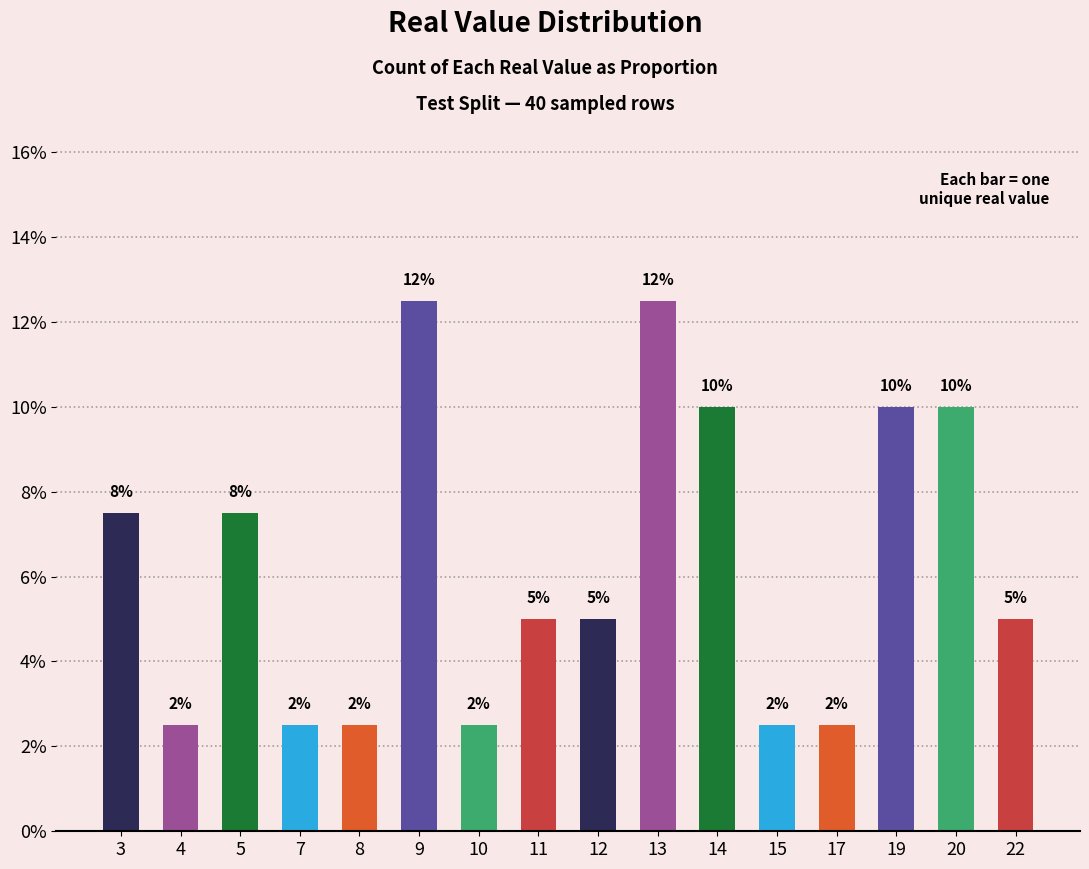

What is the average value?

0.1